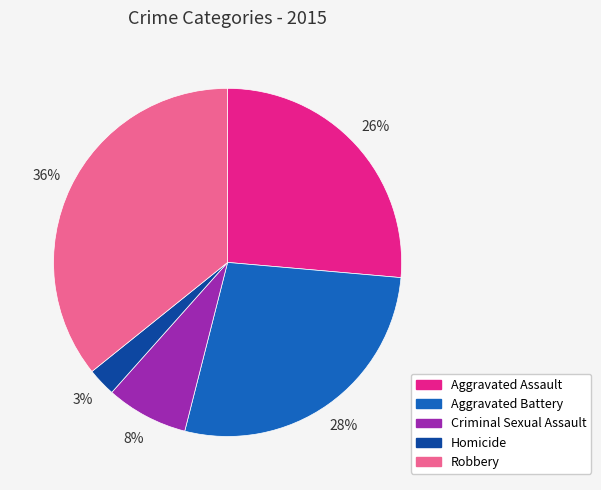

Do Robbery and Aggravated Battery together represent more than half of the pie?

Yes